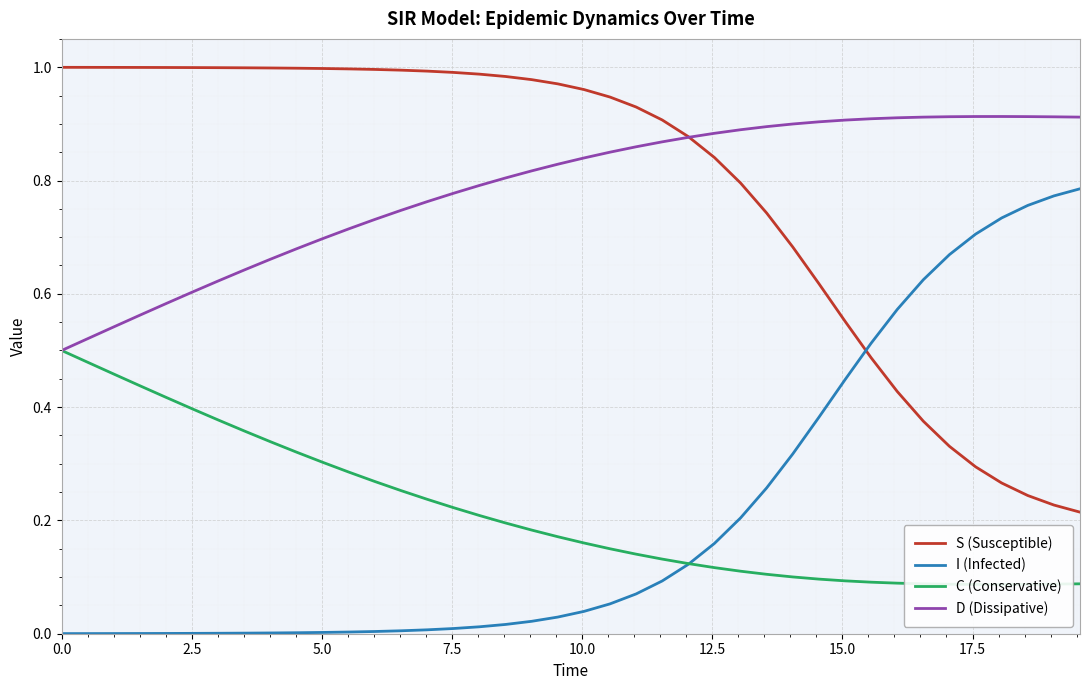

True or false: I (Infected) and D (Dissipative) intersect in this chart.

False